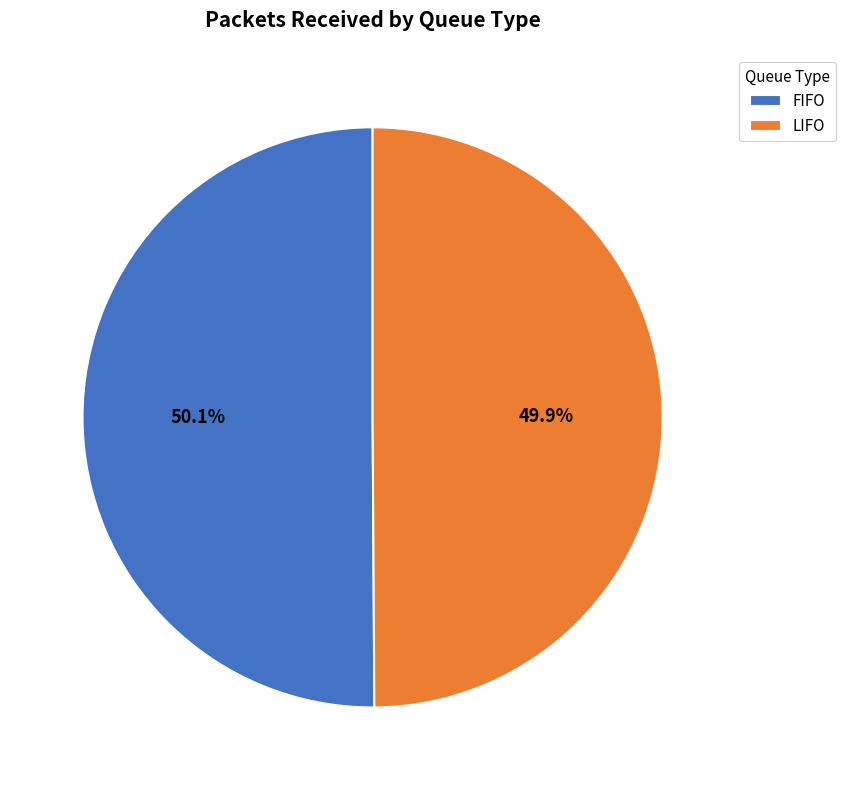

To the nearest percent, what is the difference between the LIFO and FIFO slice percentages?

0%